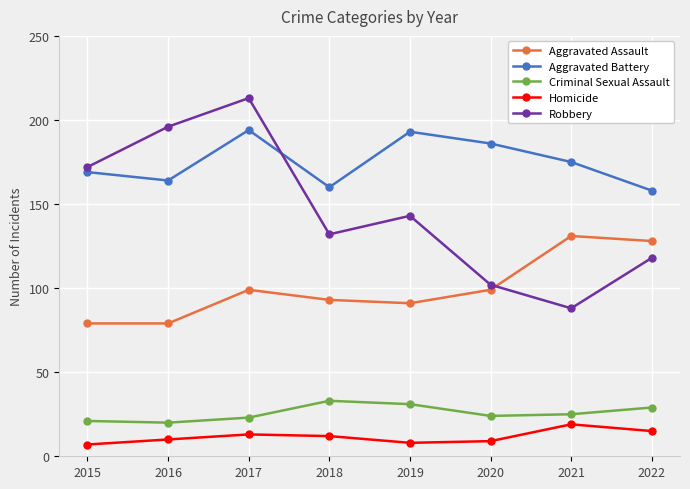

Rank the series at 2021 from highest to lowest value.

Aggravated Battery, Aggravated Assault, Robbery, Criminal Sexual Assault, Homicide